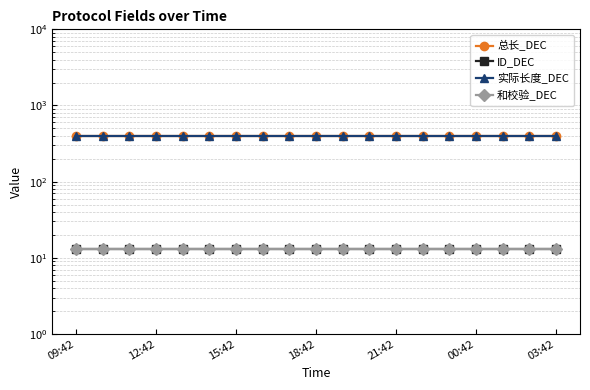

True or false: ID_DEC has a value of 13 at 16.

True